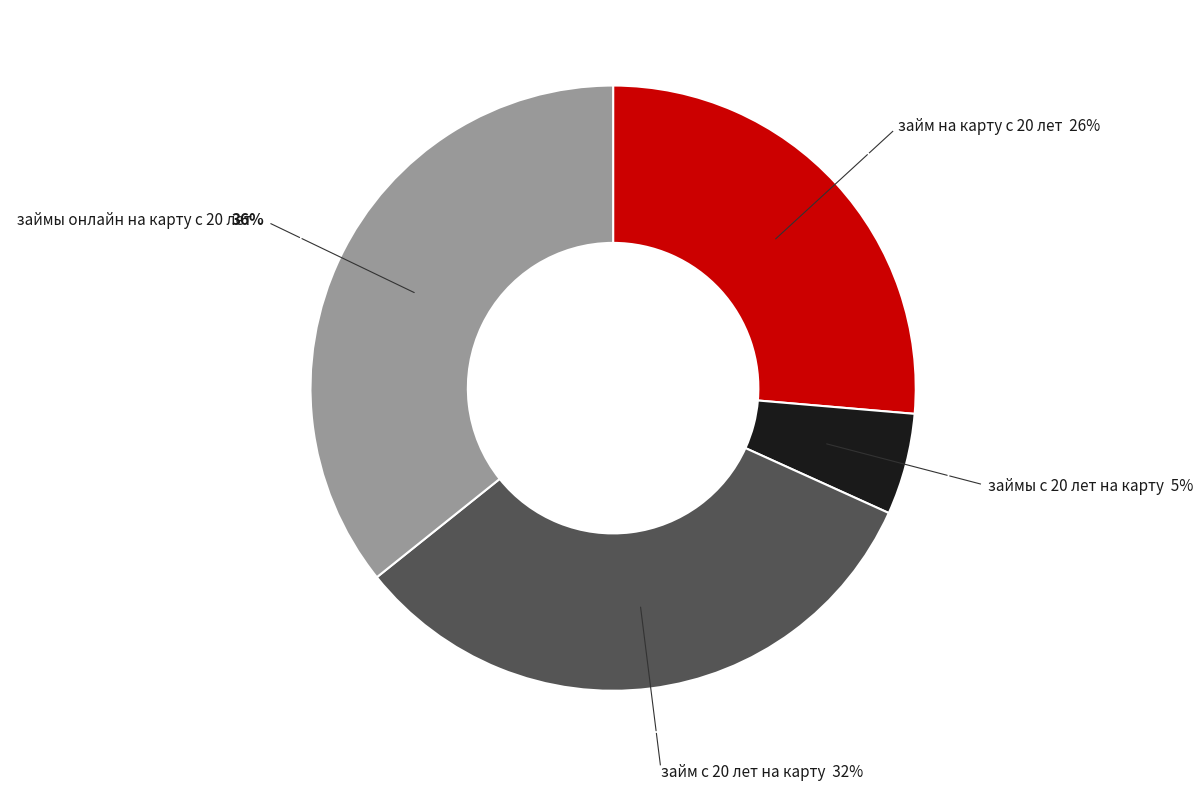

What percentage is the займ с 20 лет на карту slice, to the nearest percent?

32%